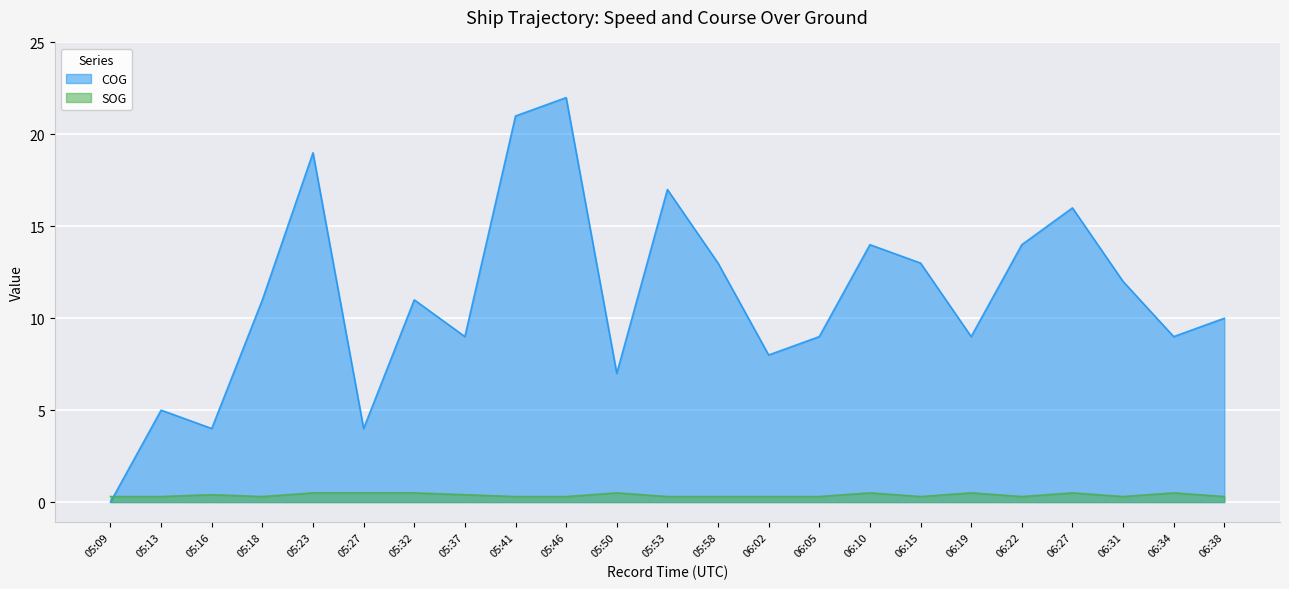

Which series has the largest range (max minus min)?

COG